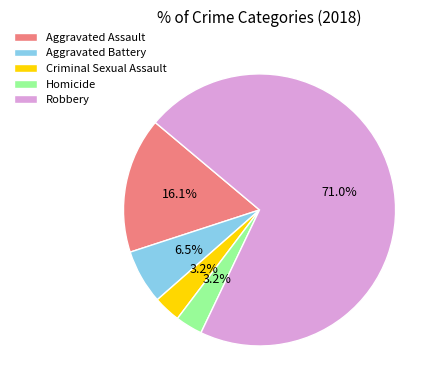

To the nearest percent, what is the difference between the largest and smallest slice percentages?

68%